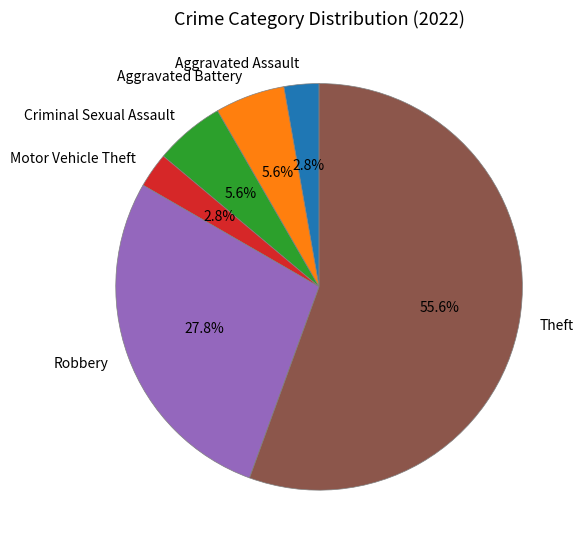

Do Aggravated Battery and Aggravated Assault together represent more than half of the pie?

No